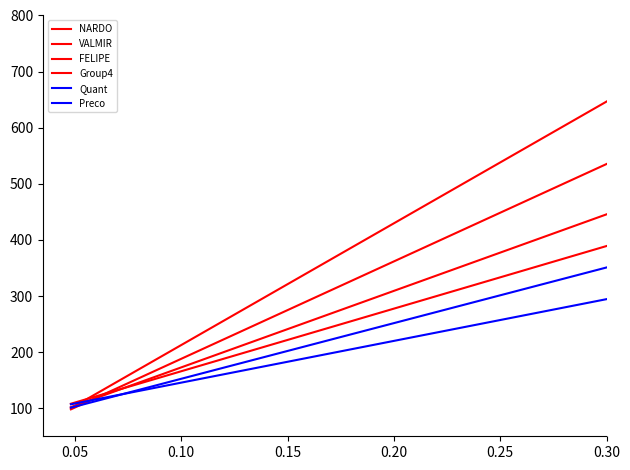

True or false: VALMIR has more than 1 interior local peaks.

False